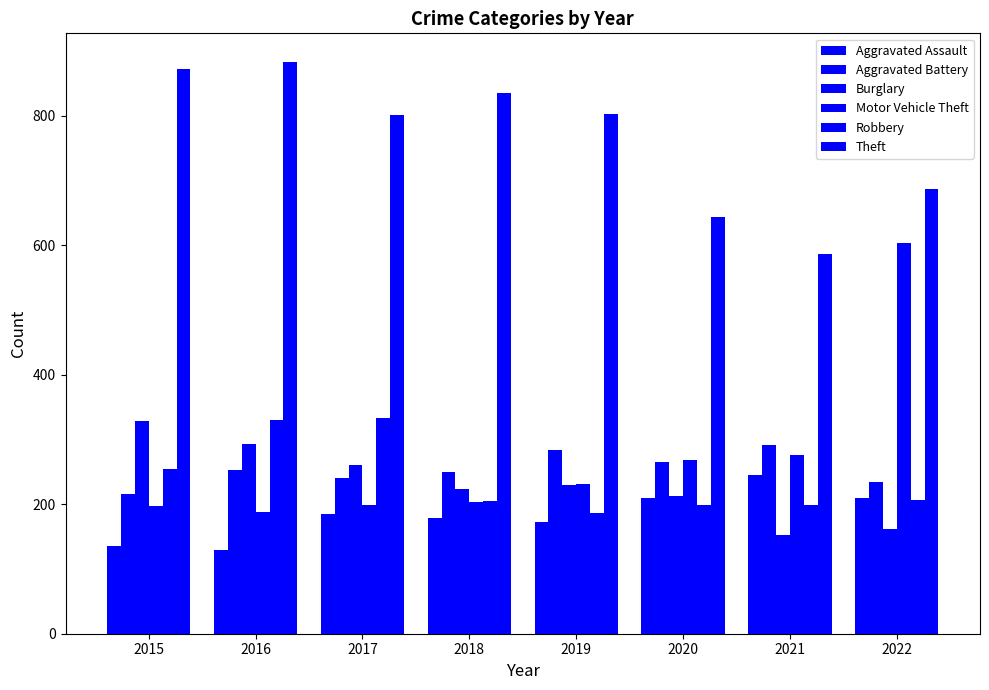

True or false: Burglary has a value of 86 at 2016.

False